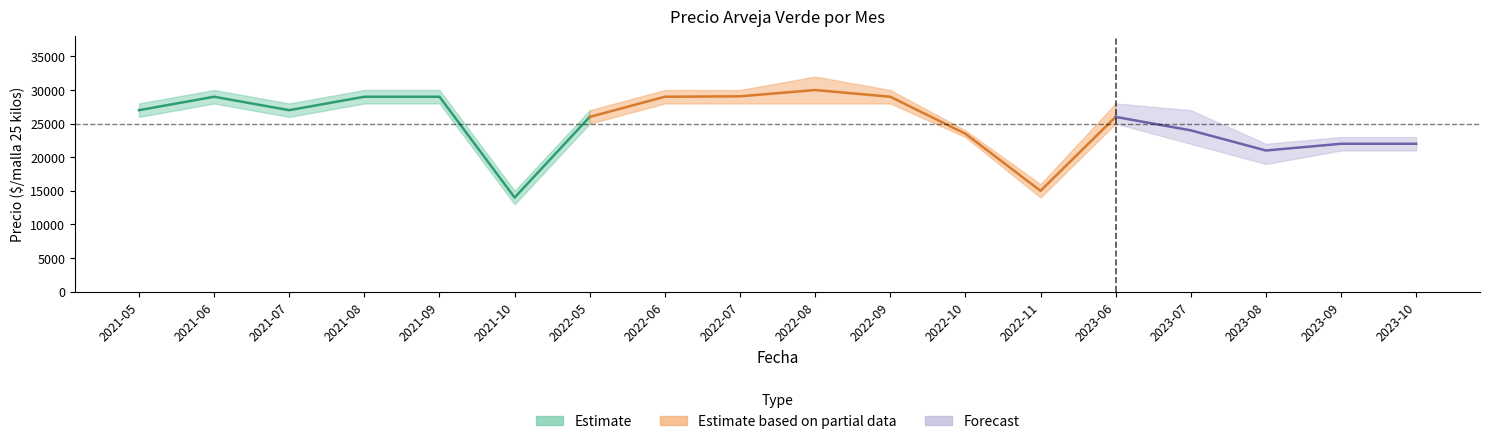

Is it true that Precio minimo equals 36974 at 2022-06?

False